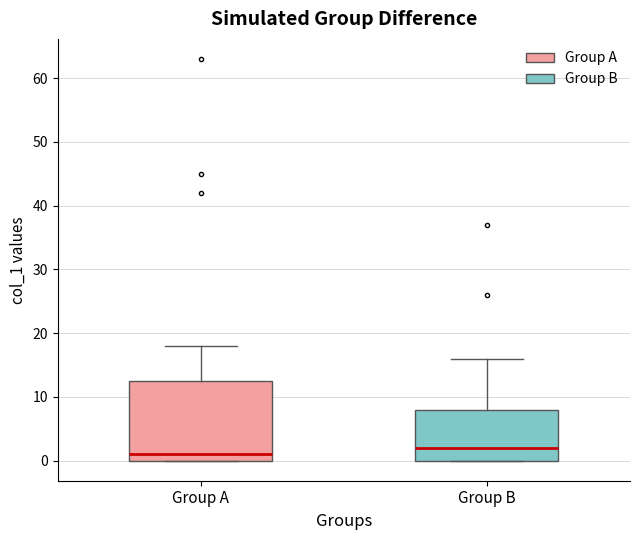

Where does the median line of the box for Group B sit on the y-axis? The values are not printed on the chart, so give them approximately, as read against the axis.

2